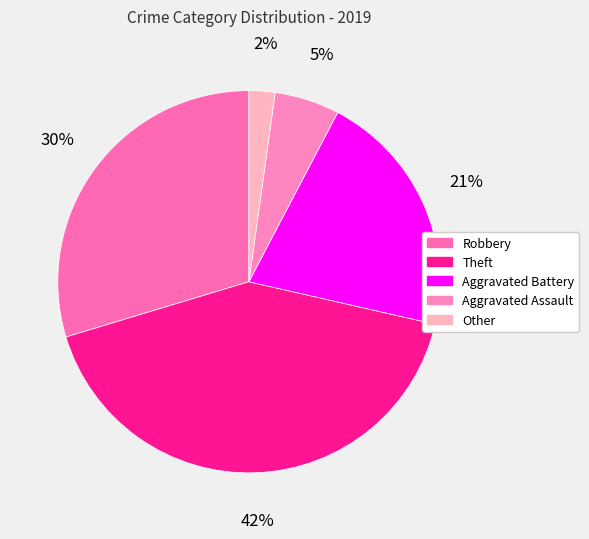

To the nearest percent, what percentage of the pie is Robbery?

30%